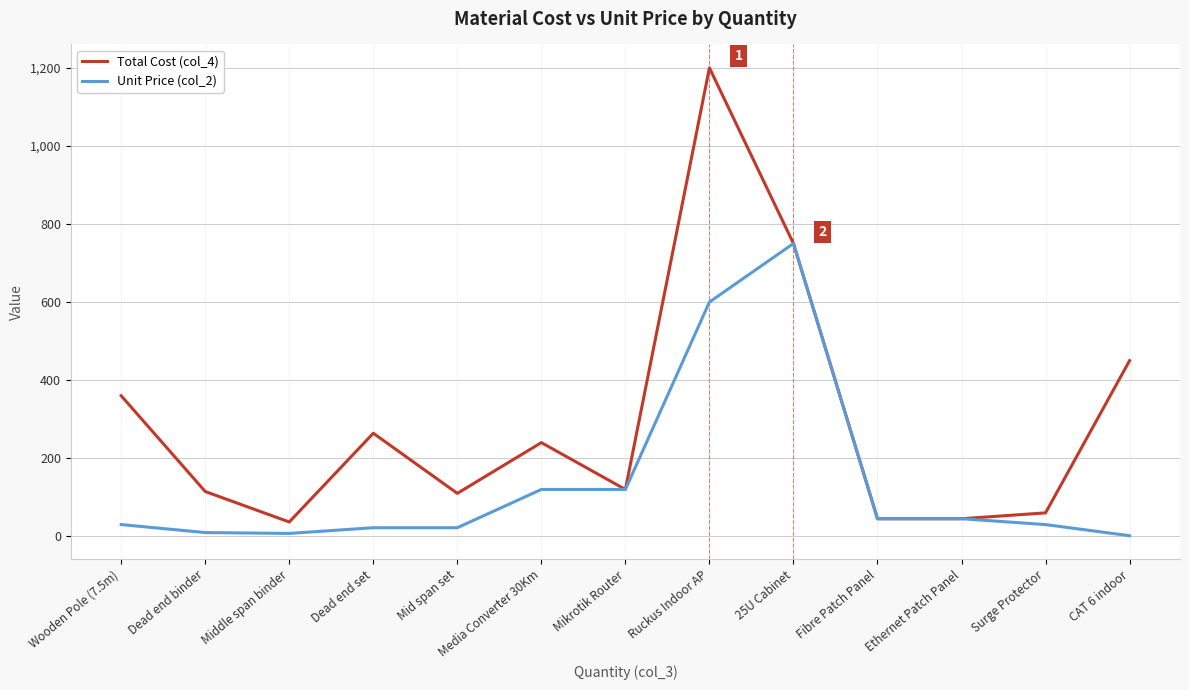

Which series has the widest spread of values?

Total Cost (col_4)